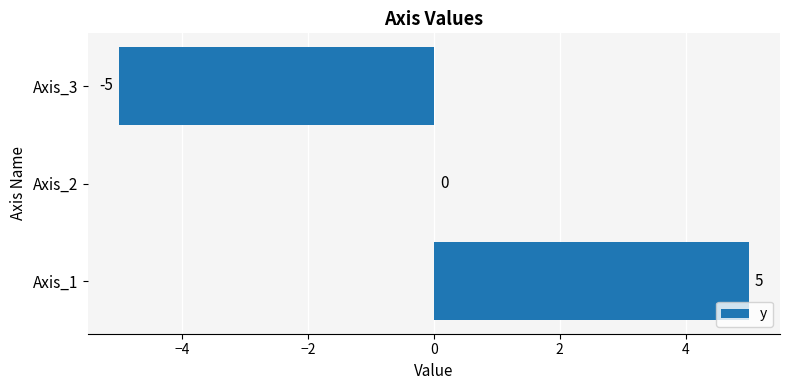

What is the sum of the values at Axis_2 and Axis_1?

5